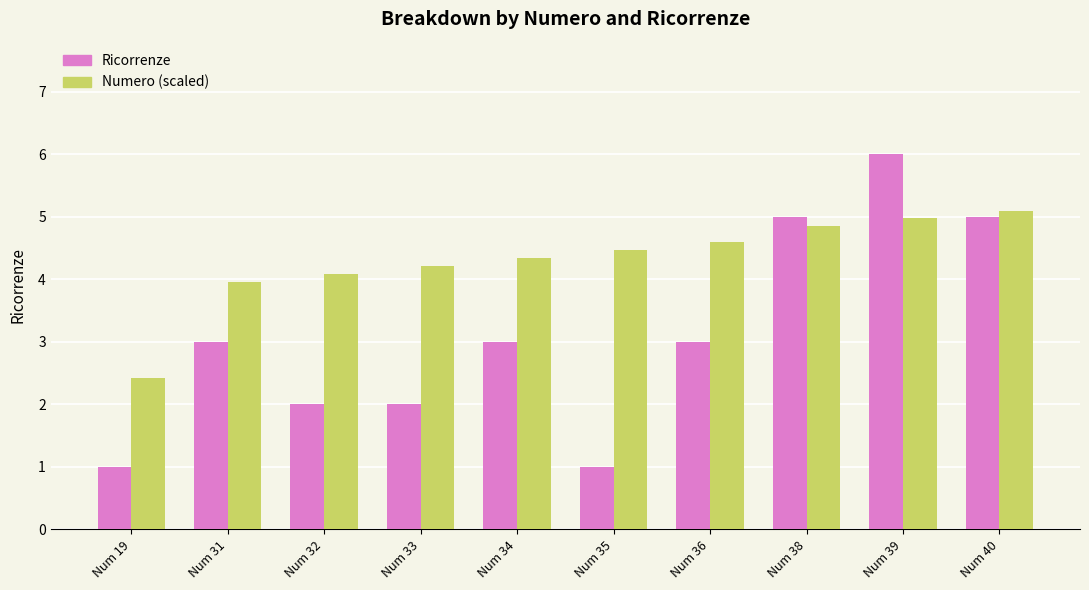

List the series in order of their peak value, highest first.

Ricorrenze, Numero (scaled)